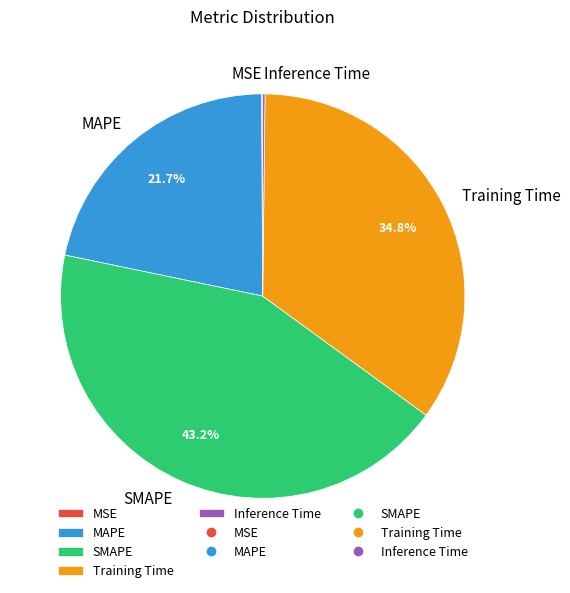

To the nearest percent, what is the difference between the largest and smallest slice percentages?

43%